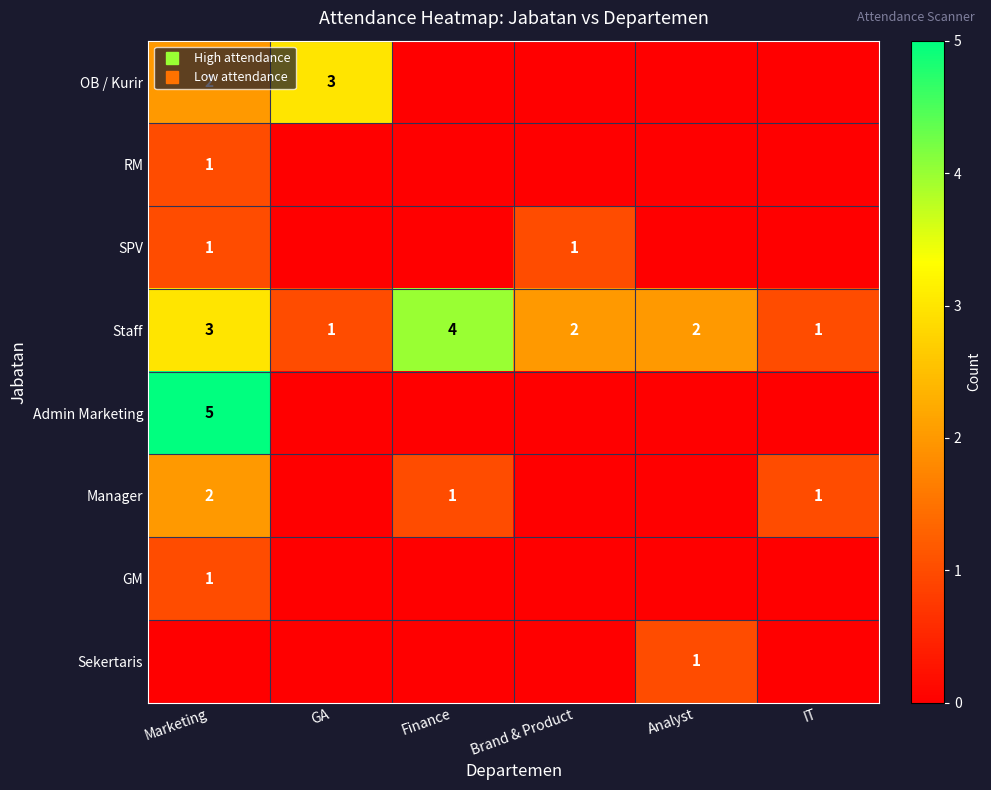

How many values in the Staff series exceed 2?

2